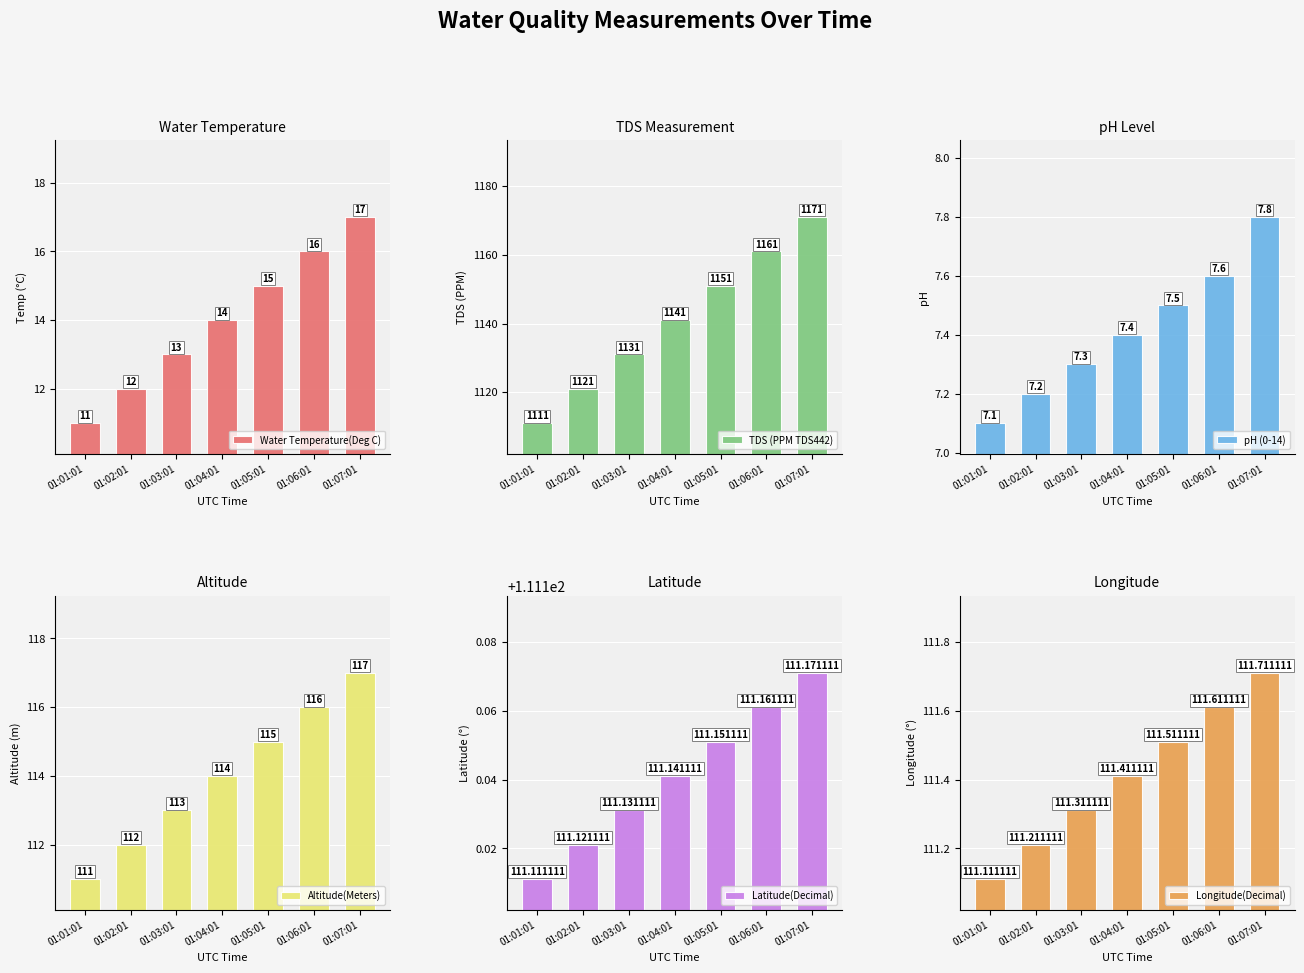

What is the difference between the highest and lowest values at 01:05:01?

1143.5